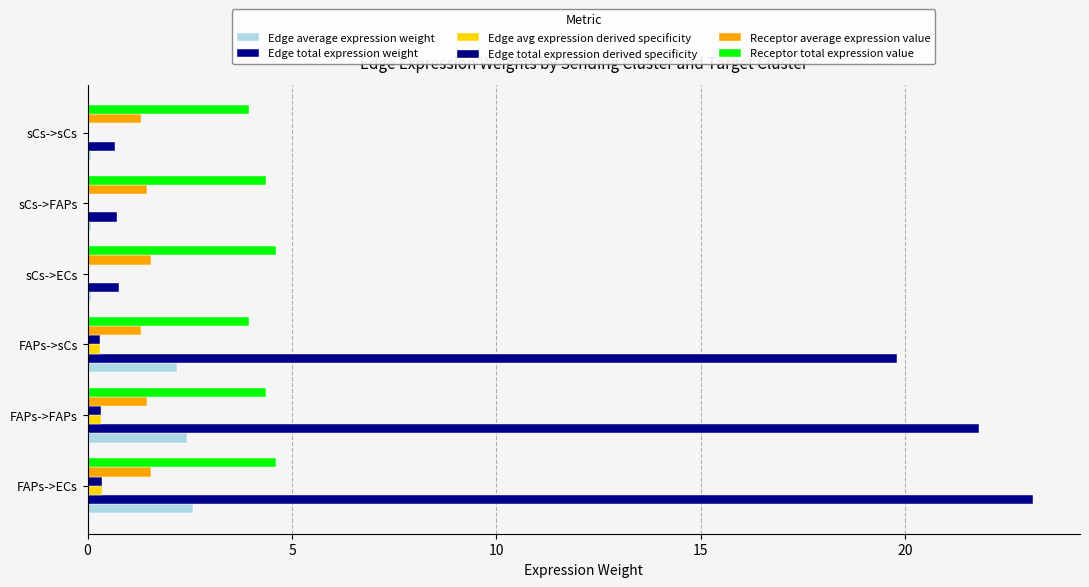

Which series has the largest total across all categories?

Edge total expression weight